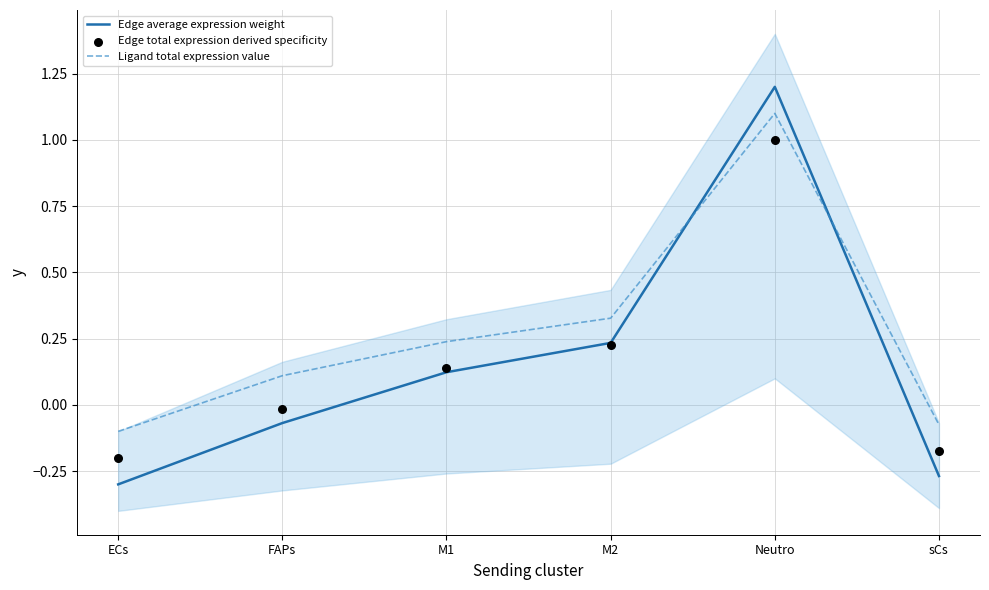

Is the value of Edge total expression derived specificity at sCs greater than the value of Ligand total expression value at sCs?

No